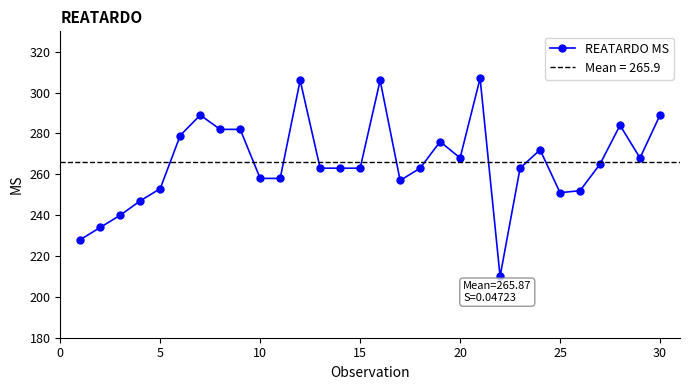

Count the number of data series in this chart.

1